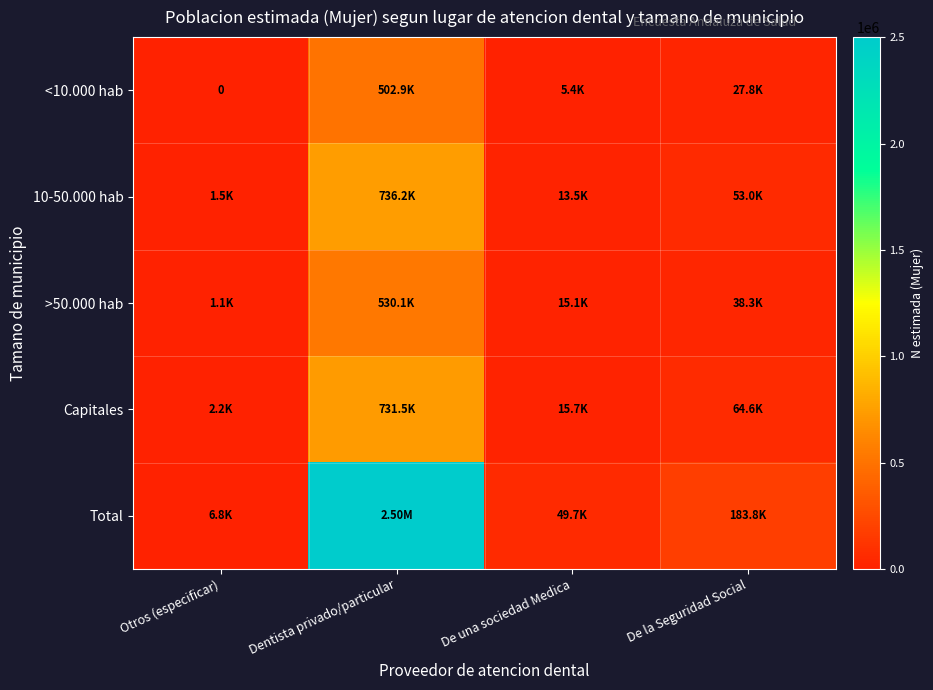

Count the number of categories in the chart.

4